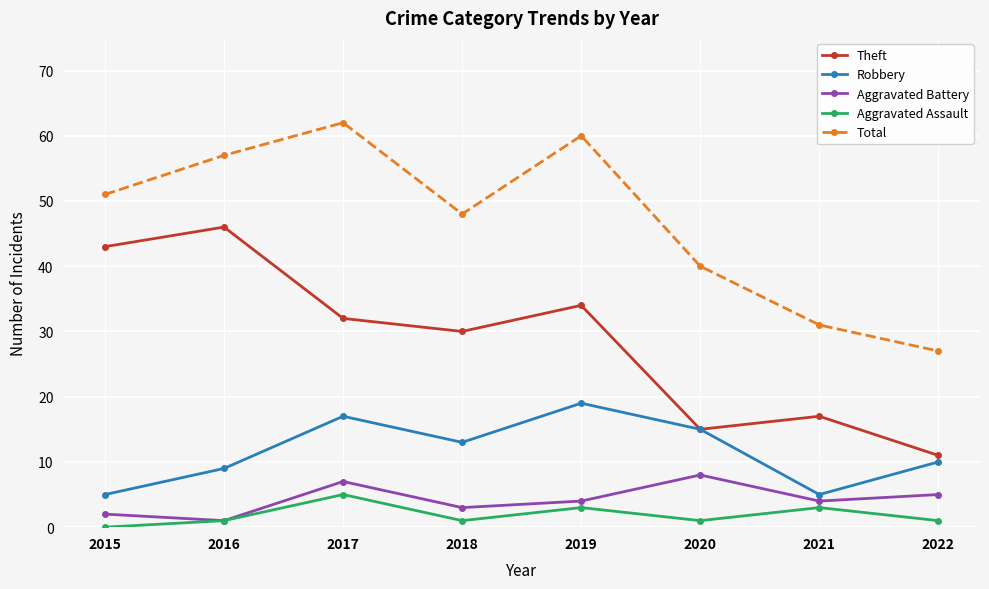

What is the value of the Robbery point at the 8th from the left?

10